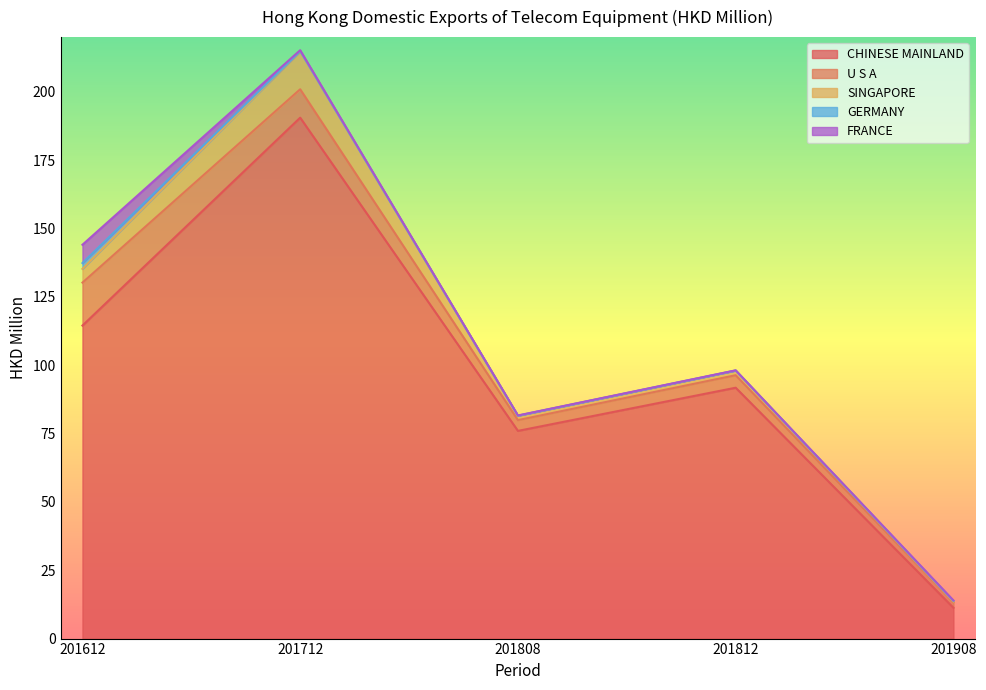

What is the sum of all U S A values?

36.7